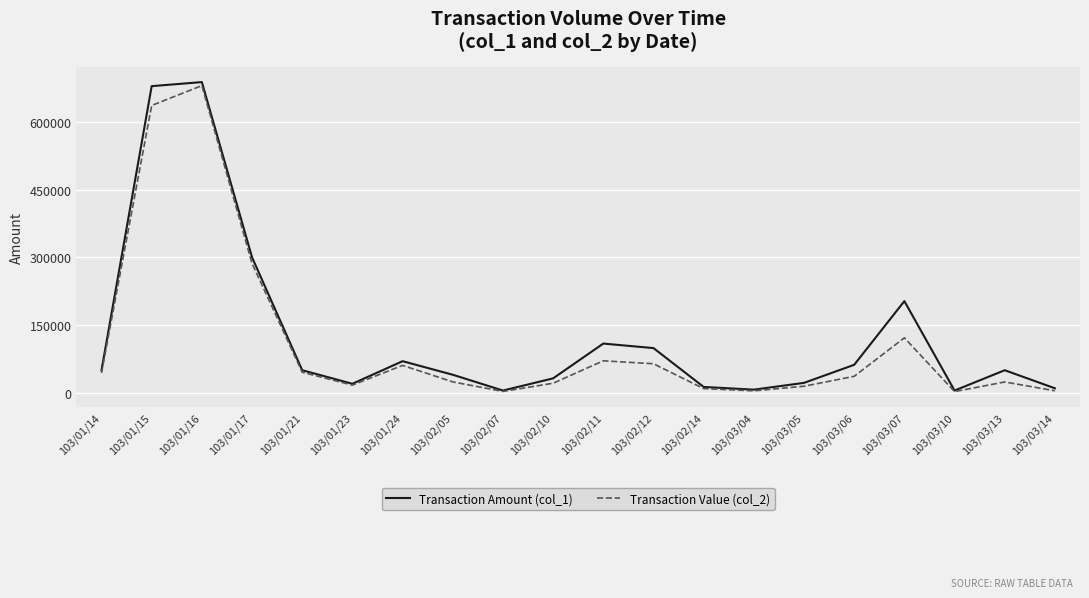

How many lines are shown in the chart?

2